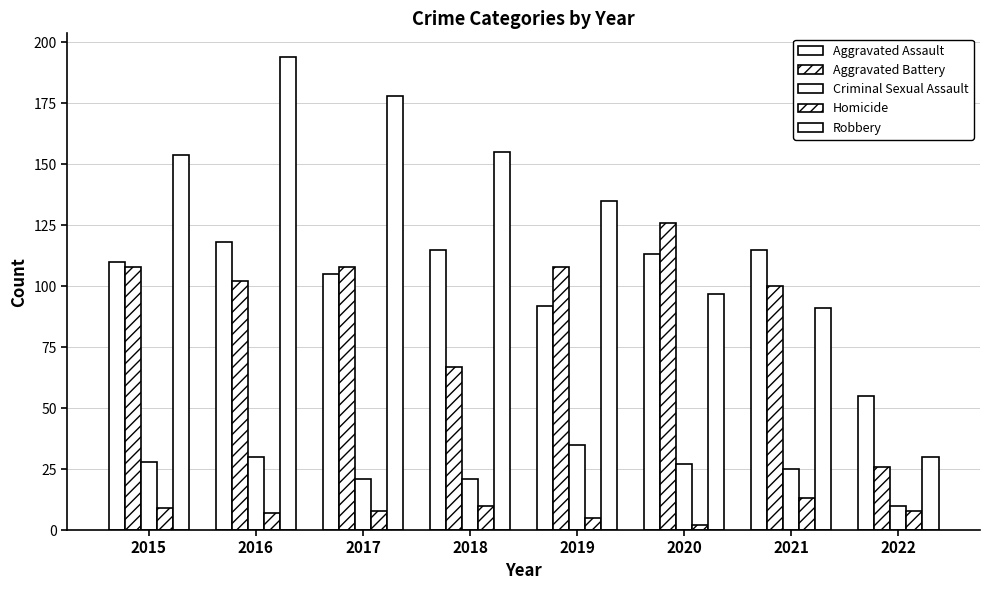

Reading right to left, extract all data points from this chart.

Aggravated Assault: 2022=55	2021=115	2020=113	2019=92	2018=115	2017=105	2016=118	2015=110
Aggravated Battery: 2022=26	2021=100	2020=126	2019=108	2018=67	2017=108	2016=102	2015=108
Criminal Sexual Assault: 2022=10	2021=25	2020=27	2019=35	2018=21	2017=21	2016=30	2015=28
Homicide: 2022=8	2021=13	2020=2	2019=5	2018=10	2017=8	2016=7	2015=9
Robbery: 2022=30	2021=91	2020=97	2019=135	2018=155	2017=178	2016=194	2015=154